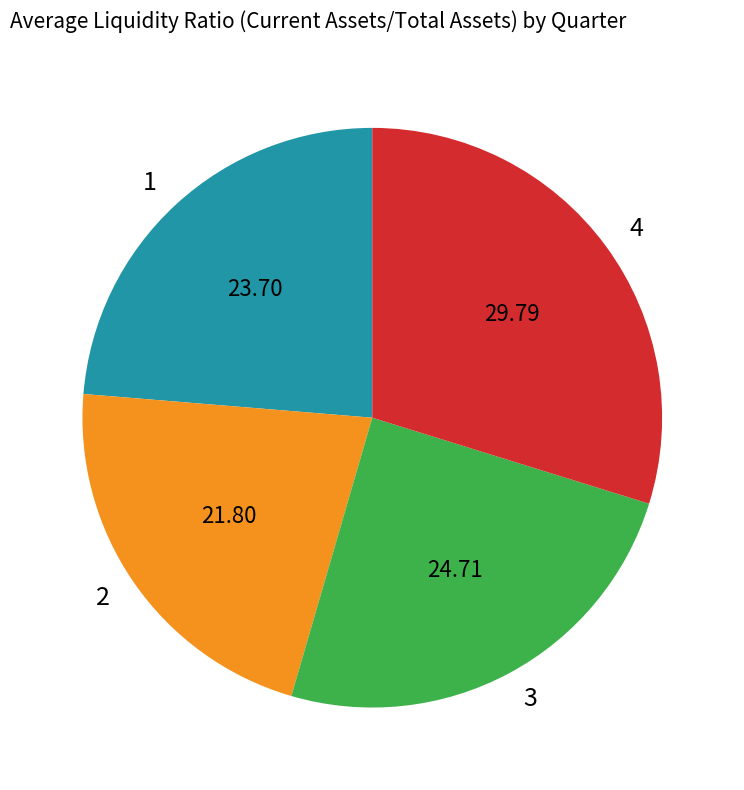

What is the ratio of the value at 1 to the value at 3?

1.0